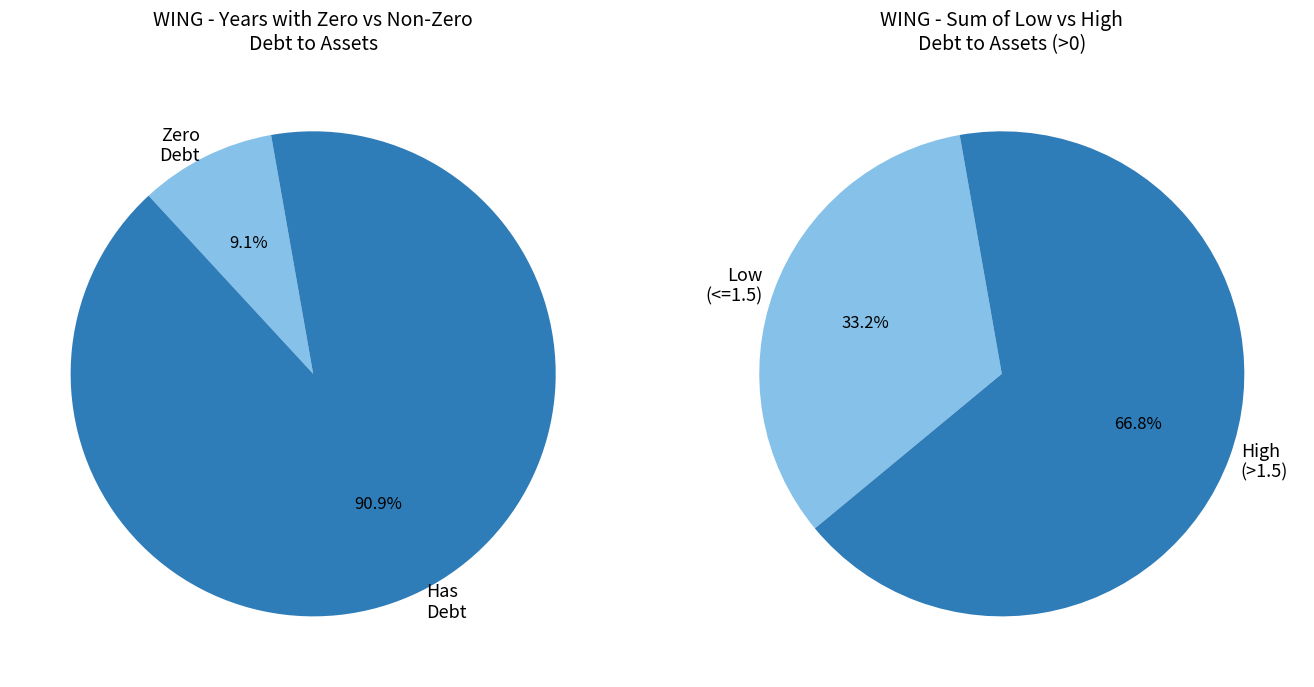

Is it true that 2015 is 1% of the pie?

False